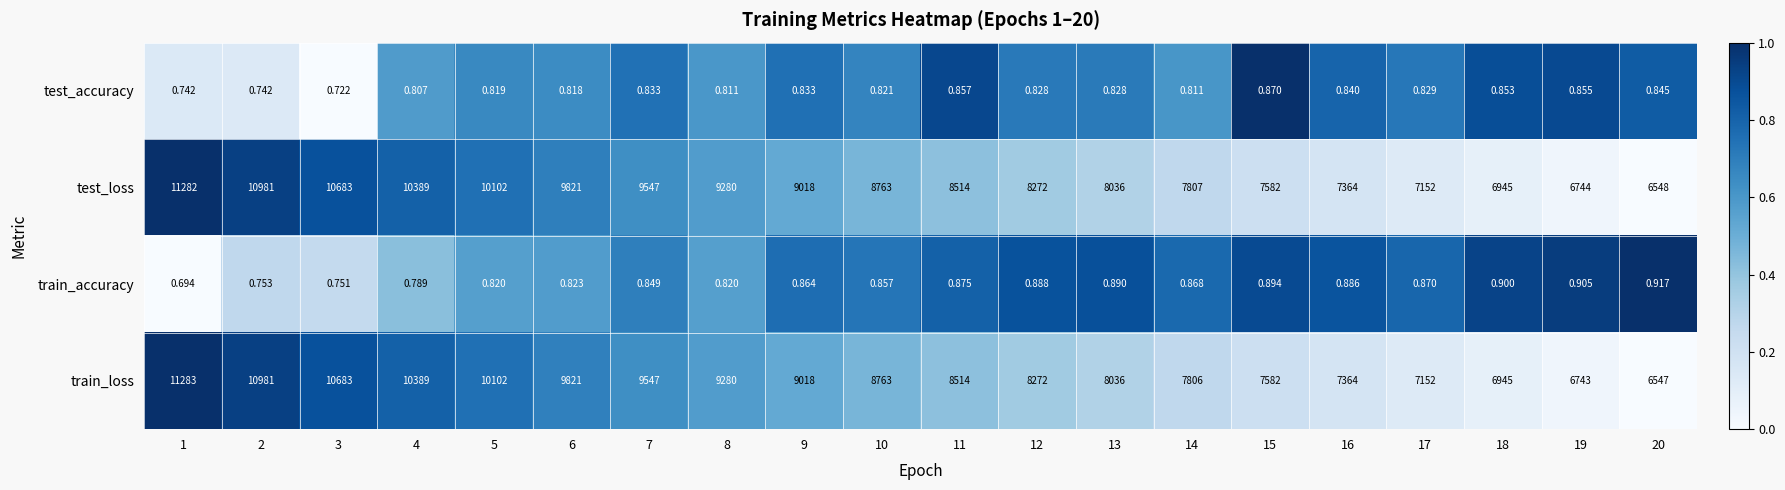

Rank the series by their maximum value, from lowest to highest.

test_accuracy, train_accuracy, test_loss, train_loss